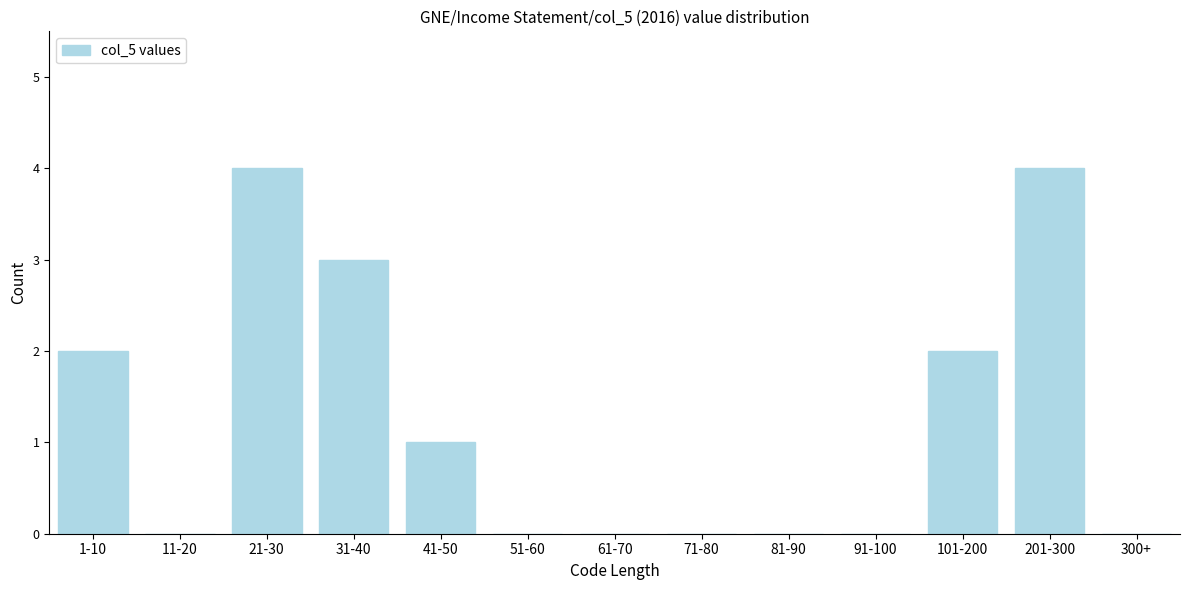

Reading left to right, transcribe all the data shown in this chart.

1-10=2	11-20=0	21-30=4	31-40=3	41-50=1	51-60=0	61-70=0	71-80=0	81-90=0	91-100=0	101-200=2	201-300=4	300+=0